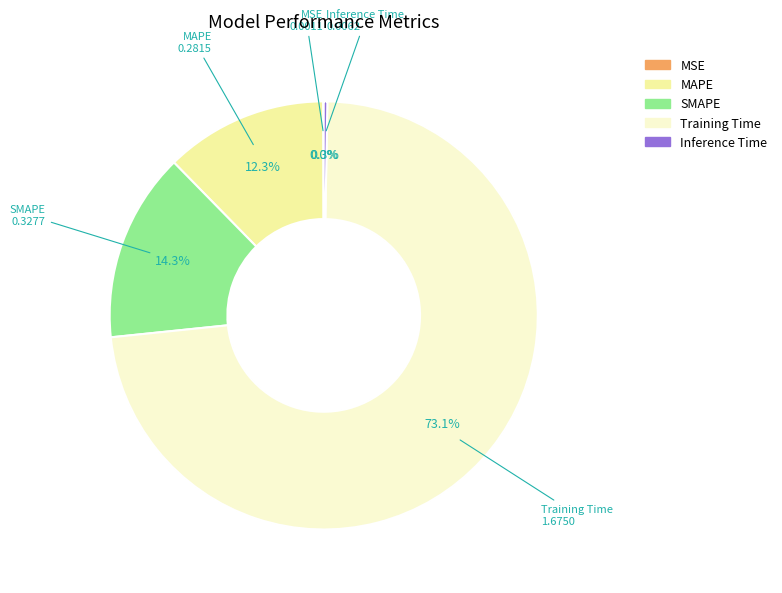

To the nearest percent, what is the average slice percentage?

20%